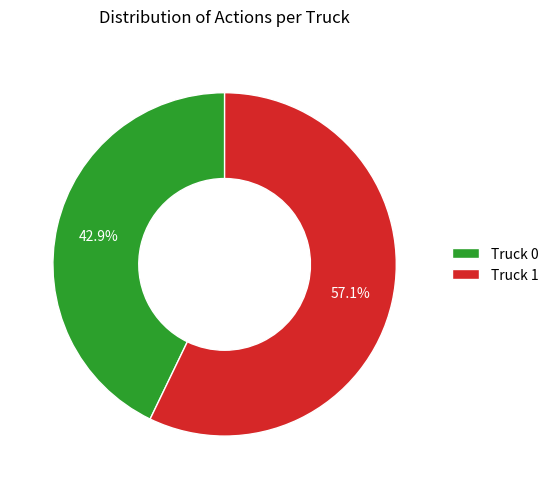

How much of the chart is everything except Truck 0?

57.1%